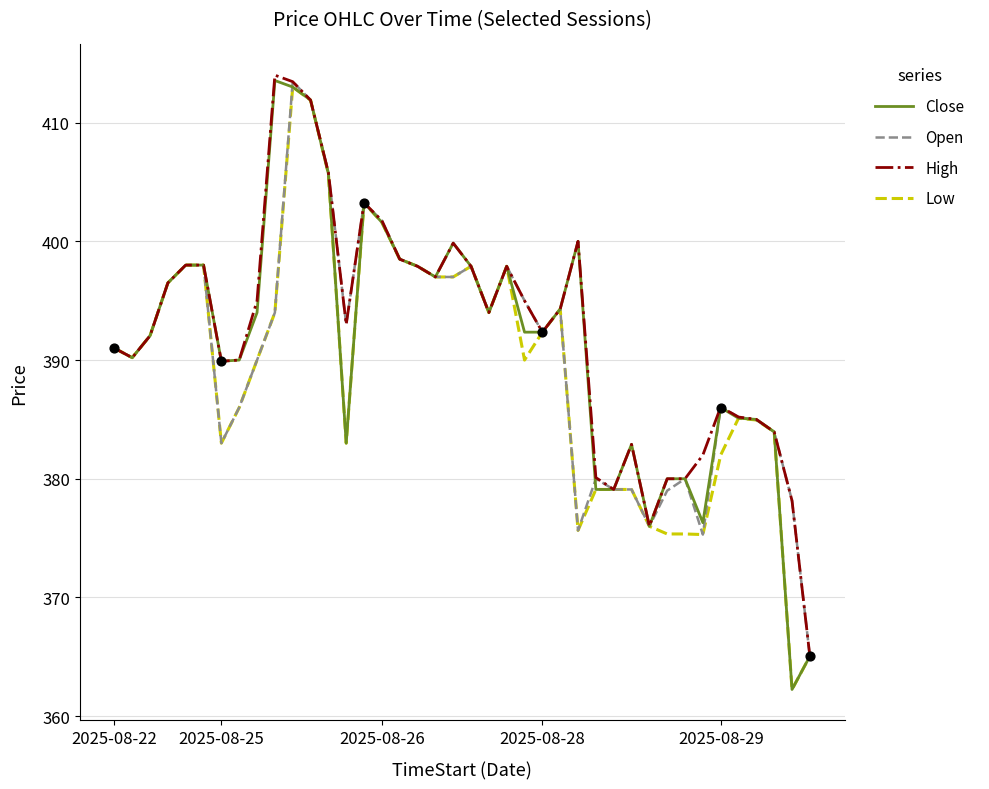

Which series has the largest range (max minus min)?

Close